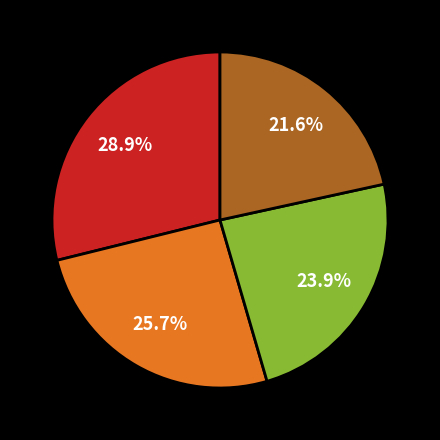

Is there a majority slice in this chart?

No